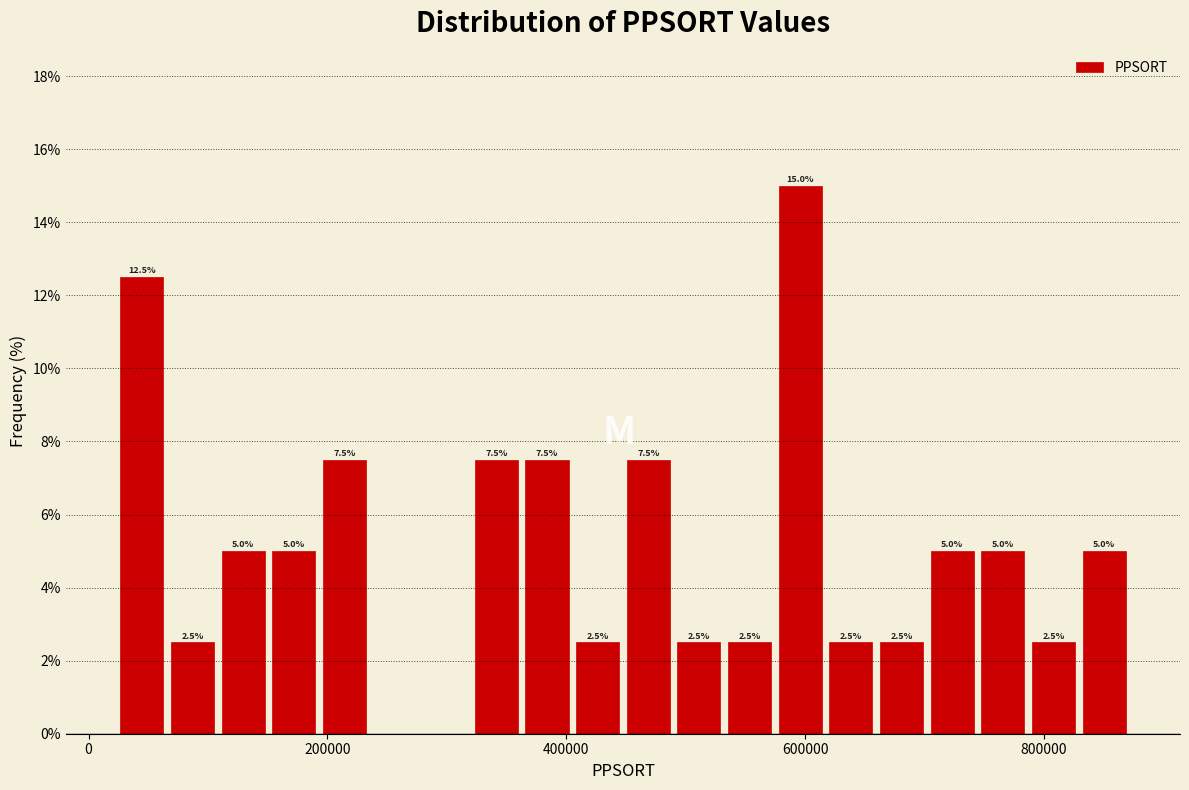

Read against the x-axis, roughly where is the centre of the tallest bar?

600000